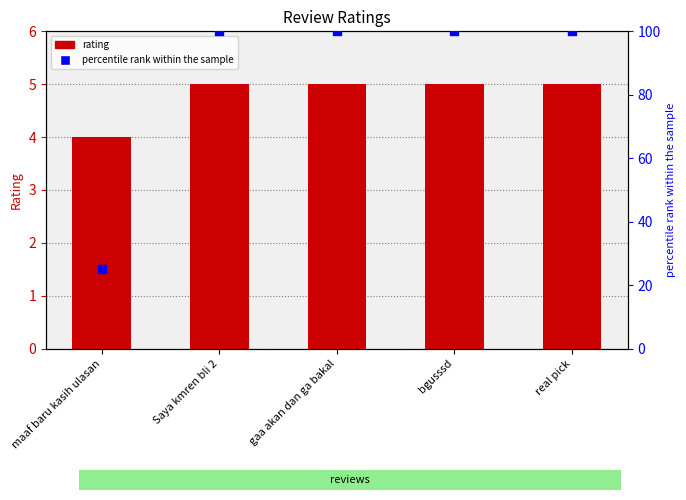

Which series has the largest total across all categories?

percentile rank within the sample